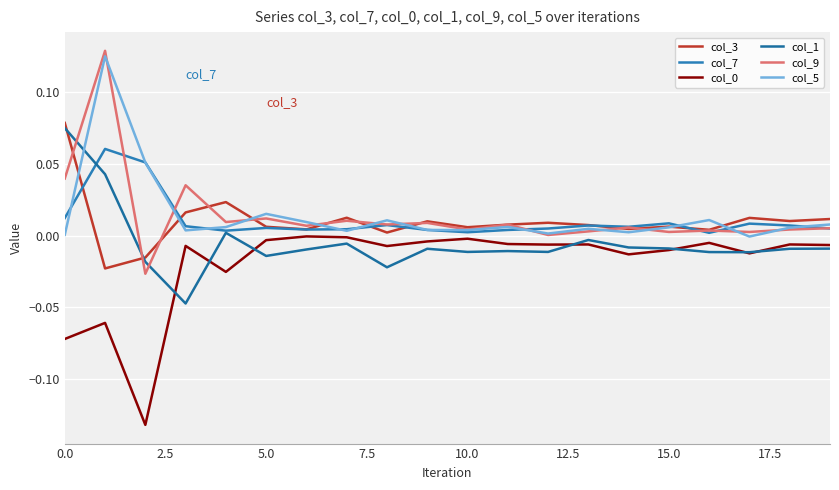

Reading left to right, extract all data points from this chart.

col_3: 0.1	-0.0	-0.0	0.0	0.0	0.0	0.0	0.0	0.0	0.0	0.0	0.0	0.0	0.0	0.0	0.0	0.0	0.0	0.0	0.0
col_7: 0.0	0.1	0.1	0.0	0.0	0.0	0.0	0.0	0.0	0.0	0.0	0.0	0.0	0.0	0.0	0.0	0.0	0.0	0.0	0.0
col_0: -0.1	-0.1	-0.1	-0.0	-0.0	-0.0	-0.0	-0.0	-0.0	-0.0	-0.0	-0.0	-0.0	-0.0	-0.0	-0.0	-0.0	-0.0	-0.0	-0.0
col_1: 0.1	0.0	-0.0	-0.0	0.0	-0.0	-0.0	-0.0	-0.0	-0.0	-0.0	-0.0	-0.0	-0.0	-0.0	-0.0	-0.0	-0.0	-0.0	-0.0
col_9: 0.0	0.1	-0.0	0.0	0.0	0.0	0.0	0.0	0.0	0.0	0.0	0.0	0.0	0.0	0.0	0.0	0.0	0.0	0.0	0.0
col_5: 0.0	0.1	0.1	0.0	0.0	0.0	0.0	0.0	0.0	0.0	0.0	0.0	0.0	0.0	0.0	0.0	0.0	-0.0	0.0	0.0